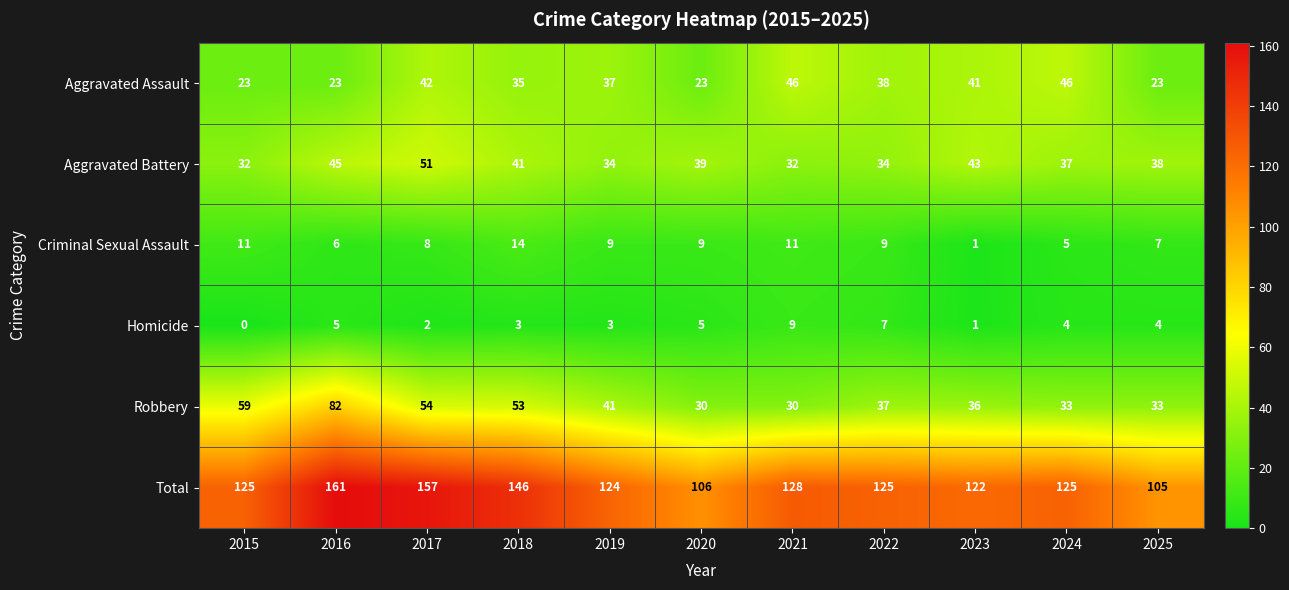

Which series changed the most between 2018 and 2022?

Total